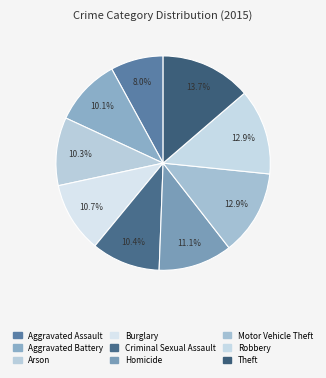

Is there a majority slice in this chart?

No